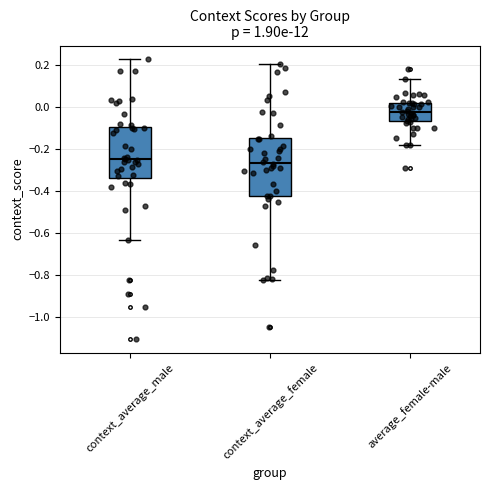

Reading left to right, transcribe this box plot: for each box, give where its median line is, the range the box spans, and where its two whiskers end, as read against the y-axis. The values are not printed on the chart, so give them approximately, as read against the axis.

context_average_male: median -0.24, box -0.34 to -0.10, whiskers -0.64 to 0.22
context_average_female: median -0.26, box -0.42 to -0.14, whiskers -0.82 to 0.20
average_female-male: median -0.02, box -0.06 to 0.02, whiskers -0.18 to 0.14